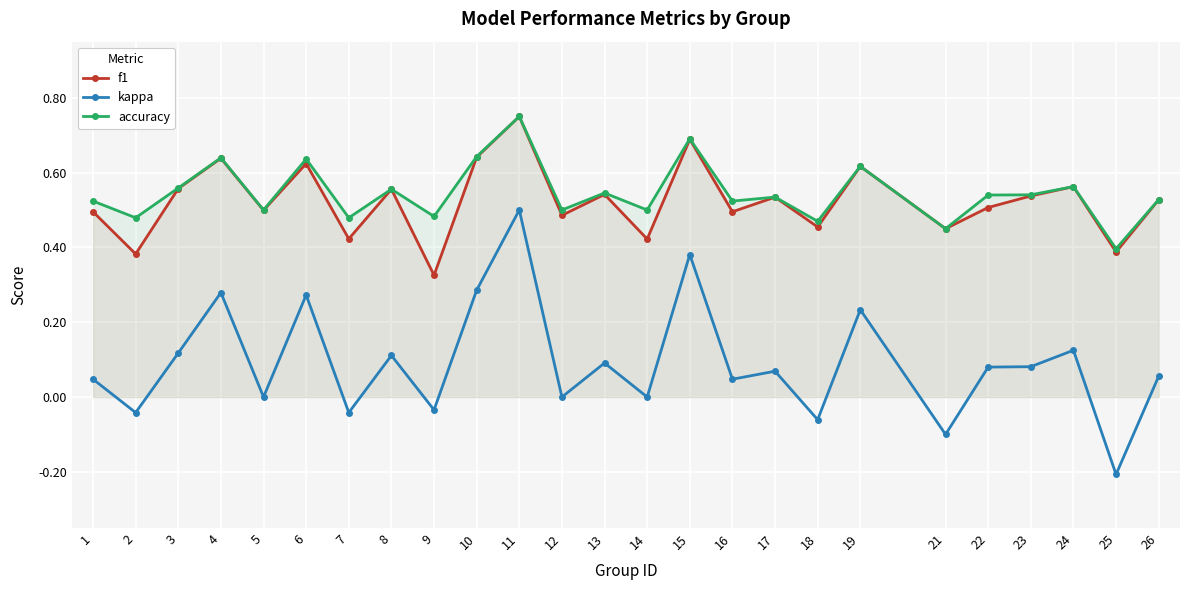

What is the difference between the second highest and minimum values in the kappa series?

0.6